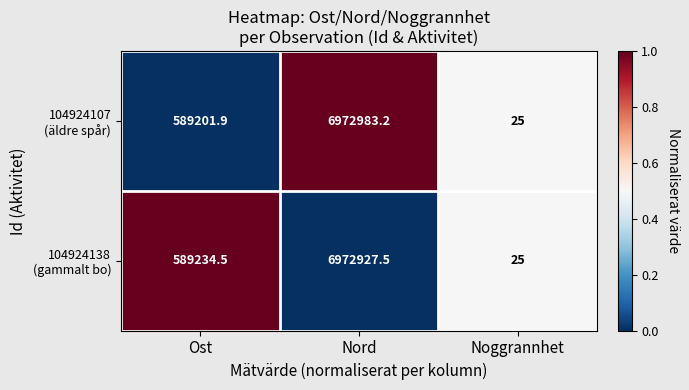

At which category is the sum across all series the highest?

Nord